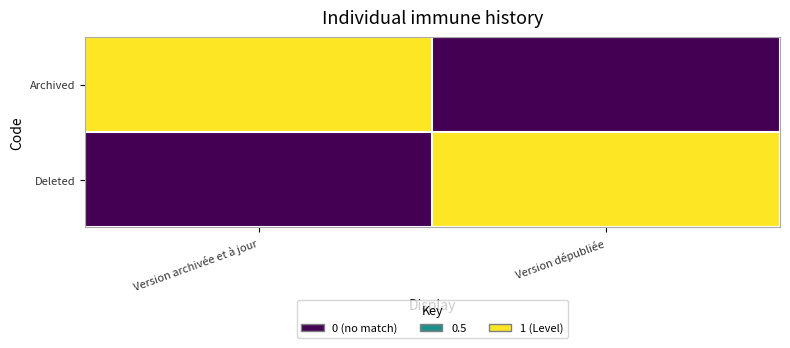

Reading left to right, extract all data points from this chart.

Archived: Version archivée et à jour=1	Version dépubliée=0
Deleted: Version archivée et à jour=0	Version dépubliée=1